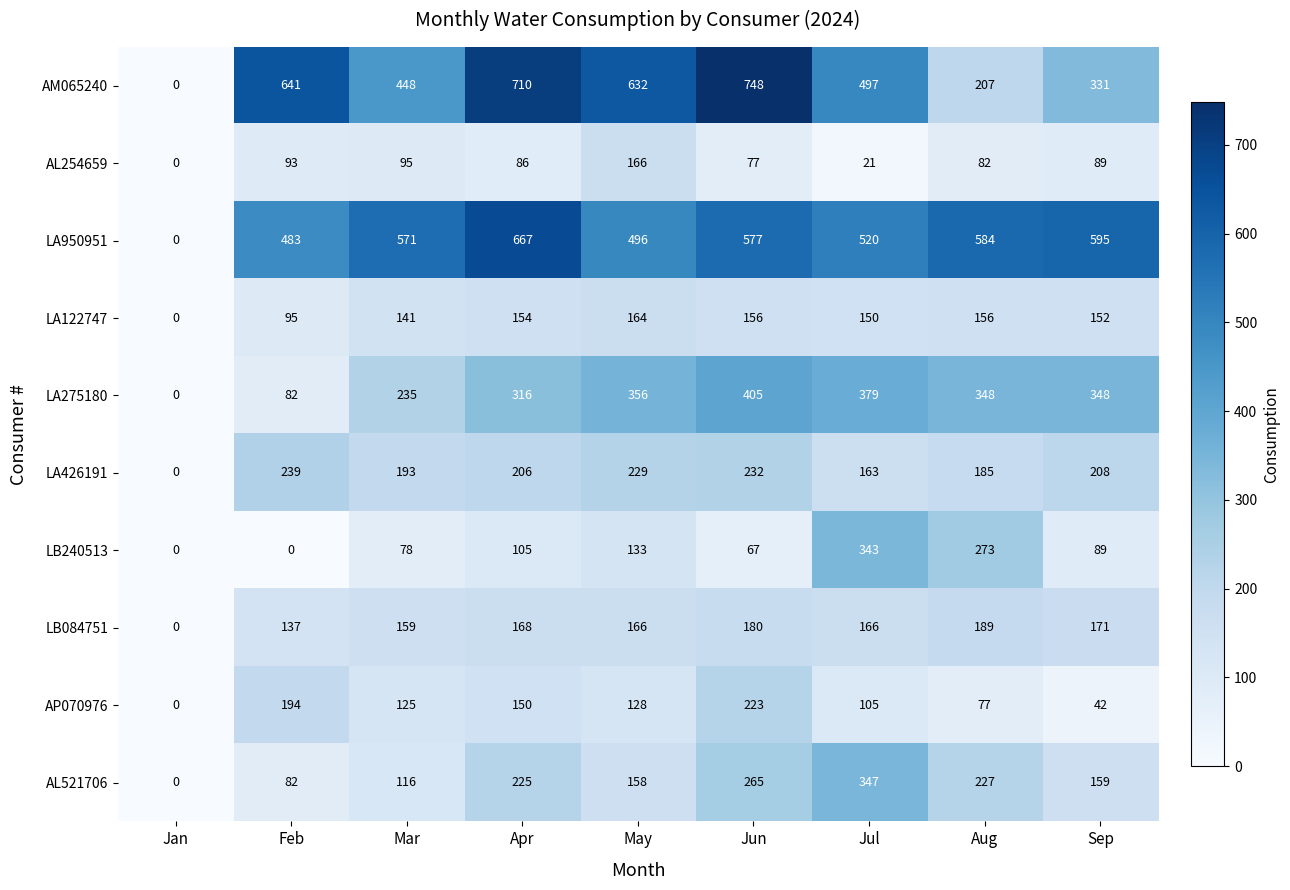

Where is LA122747 nearest to the value 82?

Feb